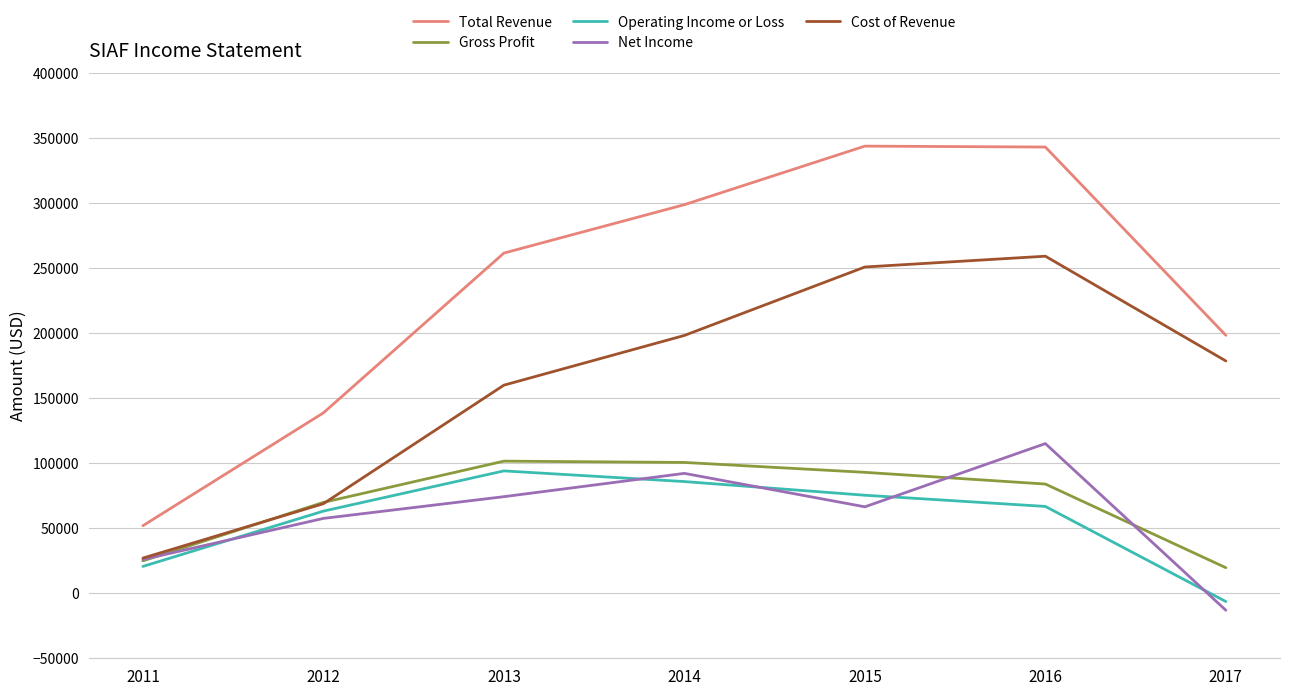

Rank the series by their maximum value, from highest to lowest.

Total Revenue, Cost of Revenue, Net Income, Gross Profit, Operating Income or Loss